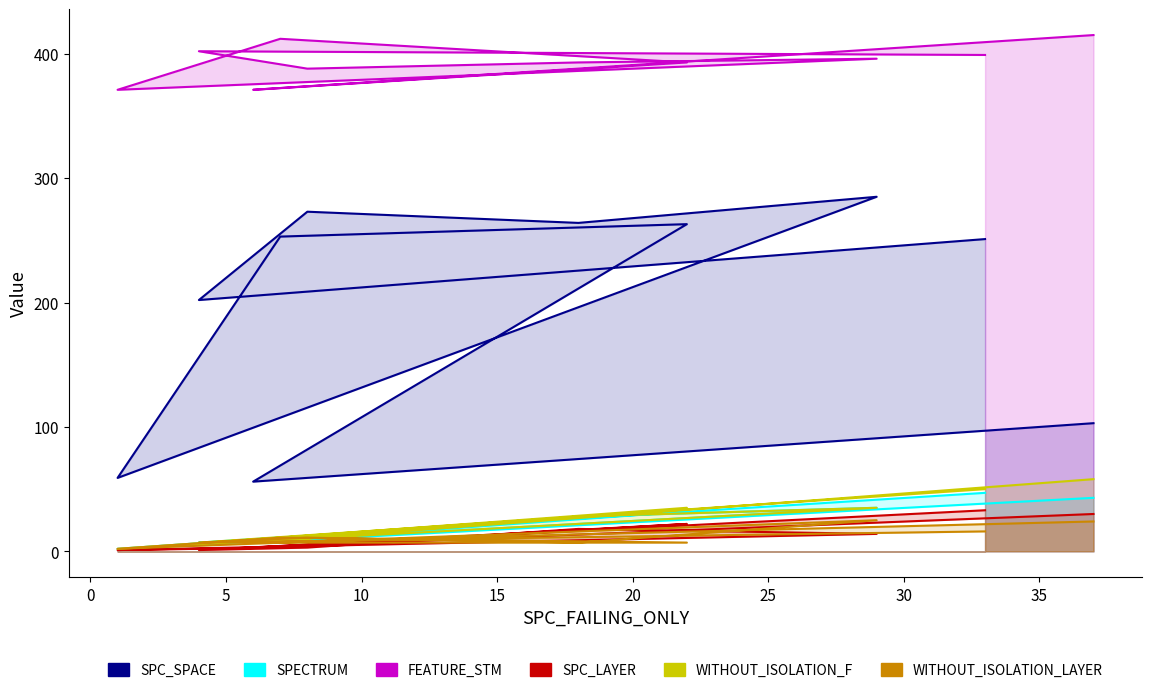

True or false: SPECTRUM and SPC_SPACE intersect in this chart.

False